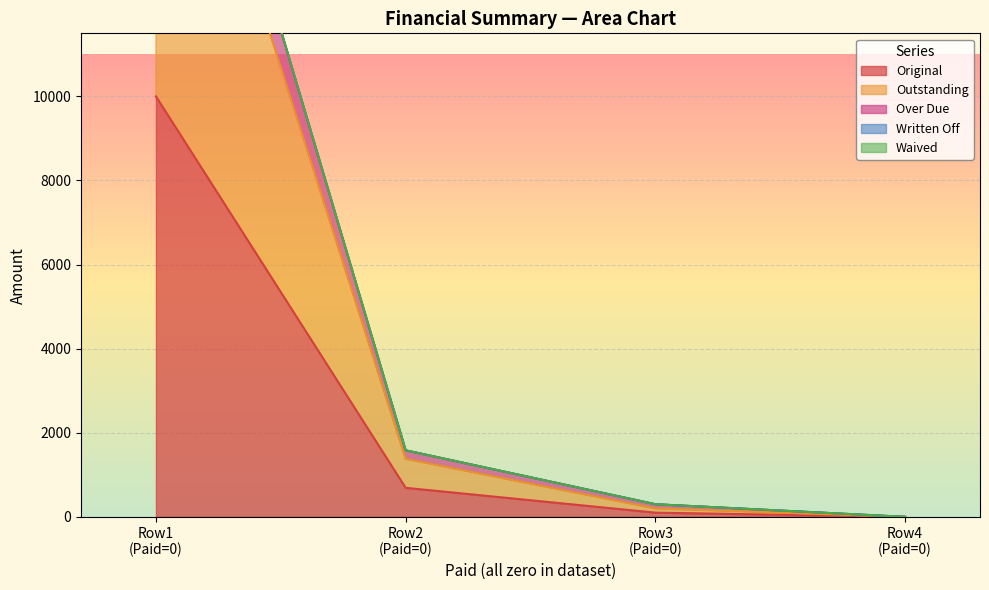

At 0, list the series in order from largest to smallest.

Over Due, Outstanding, Original